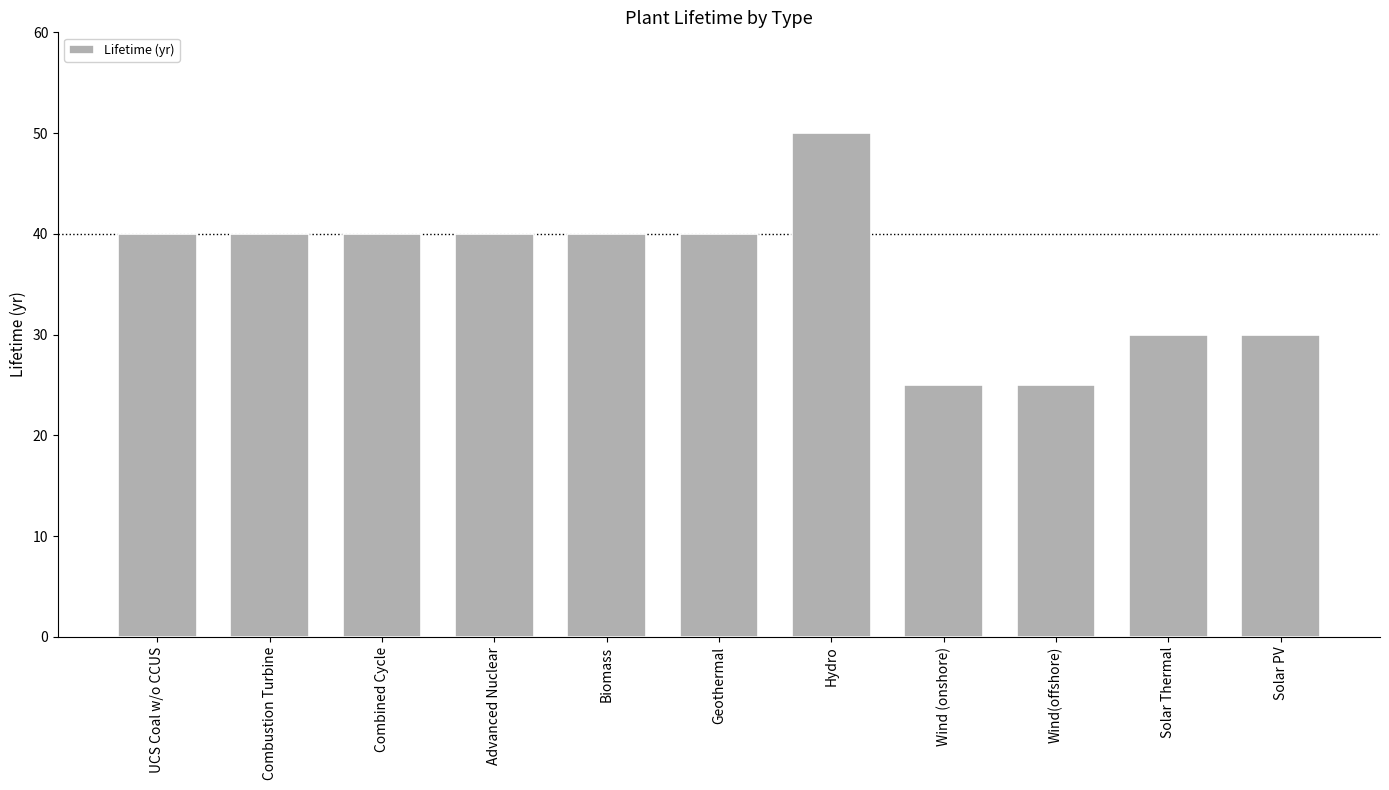

What is the value of the 8th bar from the left?

25